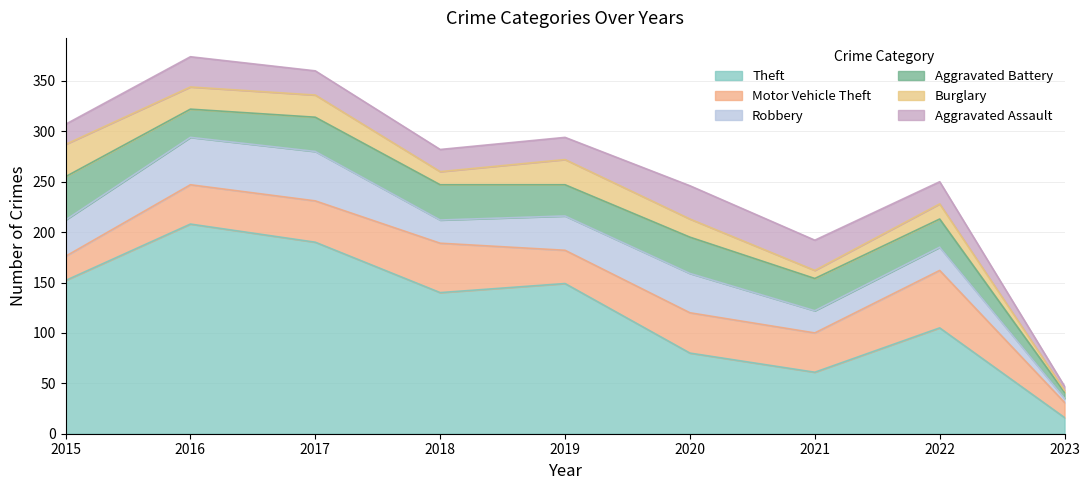

How many values in the Theft series are below 140?

4